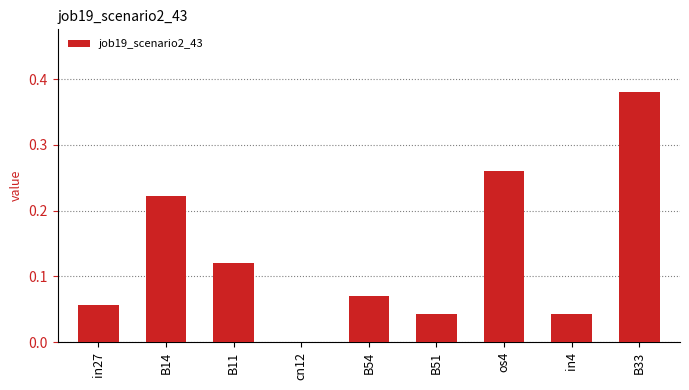

At which category does the chart reach its peak across all series?

B33